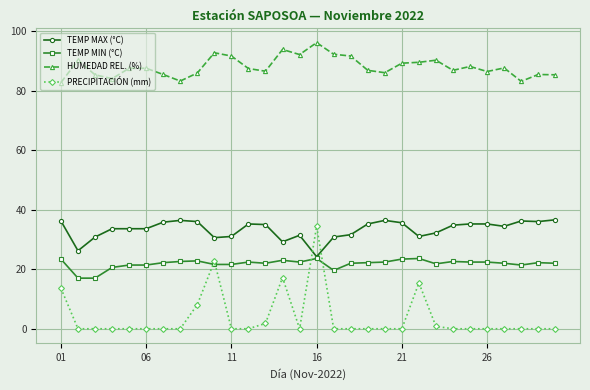

What are all the series names shown in the legend?

TEMP MAX (°C), TEMP MIN (°C), HUMEDAD REL. (%), PRECIPITACIÓN (mm)